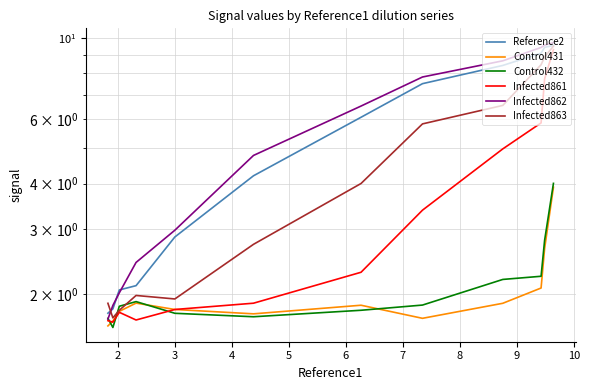

What are all the series names shown in the legend?

Reference2, Control431, Control432, Infected861, Infected862, Infected863